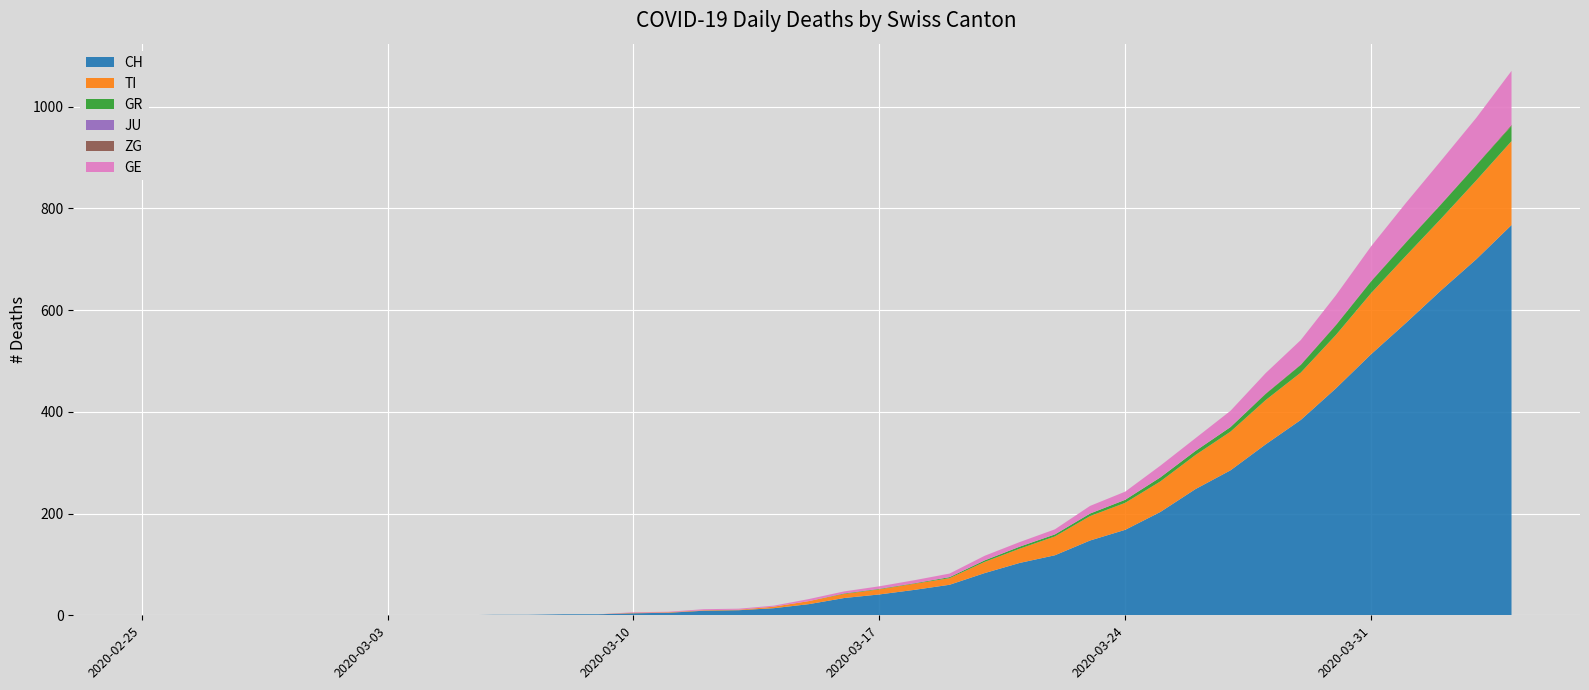

Reading left to right, transcribe all the data shown in this chart.

CH: 2020-02-25=0	2020-02-26=0	2020-02-27=0	2020-02-28=0	2020-02-29=0	2020-03-01=0	2020-03-02=0	2020-03-03=0	2020-03-04=0	2020-03-05=0	2020-03-06=1	2020-03-07=1	2020-03-08=2	2020-03-09=2	2020-03-10=4	2020-03-11=5	2020-03-12=9	2020-03-13=10	2020-03-14=14	2020-03-15=22	2020-03-16=34	2020-03-17=41	2020-03-18=50	2020-03-19=60	2020-03-20=83	2020-03-21=103	2020-03-22=118	2020-03-23=147	2020-03-24=168	2020-03-25=203	2020-03-26=248	2020-03-27=285	2020-03-28=336	2020-03-29=384	2020-03-30=446	2020-03-31=513	2020-04-01=575	2020-04-02=639	2020-04-03=700	2020-04-04=767
TI: 2020-02-25=0	2020-02-26=0	2020-02-27=0	2020-02-28=0	2020-02-29=0	2020-03-01=0	2020-03-02=0	2020-03-03=0	2020-03-04=0	2020-03-05=0	2020-03-06=0	2020-03-07=0	2020-03-08=0	2020-03-09=0	2020-03-10=1	2020-03-11=1	2020-03-12=1	2020-03-13=1	2020-03-14=3	2020-03-15=6	2020-03-16=8	2020-03-17=10	2020-03-18=12	2020-03-19=13	2020-03-20=22	2020-03-21=28	2020-03-22=37	2020-03-23=48	2020-03-24=53	2020-03-25=60	2020-03-26=67	2020-03-27=76	2020-03-28=87	2020-03-29=93	2020-03-30=105	2020-03-31=120	2020-04-01=132	2020-04-02=141	2020-04-03=155	2020-04-04=165
GR: 2020-02-25=0	2020-02-26=0	2020-02-27=0	2020-02-28=0	2020-02-29=0	2020-03-01=0	2020-03-02=0	2020-03-03=0	2020-03-04=0	2020-03-05=0	2020-03-06=0	2020-03-07=0	2020-03-08=0	2020-03-09=0	2020-03-10=0	2020-03-11=0	2020-03-12=0	2020-03-13=0	2020-03-14=0	2020-03-15=0	2020-03-16=1	2020-03-17=1	2020-03-18=1	2020-03-19=2	2020-03-20=3	2020-03-21=4	2020-03-22=4	2020-03-23=5	2020-03-24=6	2020-03-25=8	2020-03-26=8	2020-03-27=9	2020-03-28=12	2020-03-29=15	2020-03-30=19	2020-03-31=23	2020-04-01=26	2020-04-02=28	2020-04-03=30	2020-04-04=30
JU: 2020-02-25=0	2020-02-26=0	2020-02-27=0	2020-02-28=0	2020-02-29=0	2020-03-01=0	2020-03-02=0	2020-03-03=0	2020-03-04=0	2020-03-05=0	2020-03-06=0	2020-03-07=0	2020-03-08=0	2020-03-09=0	2020-03-10=0	2020-03-11=0	2020-03-12=0	2020-03-13=0	2020-03-14=0	2020-03-15=0	2020-03-16=0	2020-03-17=0	2020-03-18=0	2020-03-19=0	2020-03-20=0	2020-03-21=0	2020-03-22=0	2020-03-23=0	2020-03-24=0	2020-03-25=0	2020-03-26=0	2020-03-27=0	2020-03-28=0	2020-03-29=0	2020-03-30=0	2020-03-31=0	2020-04-01=0	2020-04-02=0	2020-04-03=0	2020-04-04=0
ZG: 2020-02-25=0	2020-02-26=0	2020-02-27=0	2020-02-28=0	2020-02-29=0	2020-03-01=0	2020-03-02=0	2020-03-03=0	2020-03-04=0	2020-03-05=0	2020-03-06=0	2020-03-07=0	2020-03-08=0	2020-03-09=0	2020-03-10=0	2020-03-11=0	2020-03-12=0	2020-03-13=0	2020-03-14=0	2020-03-15=0	2020-03-16=0	2020-03-17=0	2020-03-18=0	2020-03-19=0	2020-03-20=0	2020-03-21=0	2020-03-22=0	2020-03-23=0	2020-03-24=0	2020-03-25=0	2020-03-26=0	2020-03-27=0	2020-03-28=1	2020-03-29=1	2020-03-30=1	2020-03-31=1	2020-04-01=1	2020-04-02=1	2020-04-03=1	2020-04-04=2
GE: 2020-02-25=0	2020-02-26=0	2020-02-27=0	2020-02-28=0	2020-02-29=0	2020-03-01=0	2020-03-02=0	2020-03-03=0	2020-03-04=0	2020-03-05=0	2020-03-06=0	2020-03-07=0	2020-03-08=0	2020-03-09=0	2020-03-10=1	2020-03-11=1	2020-03-12=2	2020-03-13=2	2020-03-14=2	2020-03-15=4	2020-03-16=4	2020-03-17=5	2020-03-18=6	2020-03-19=7	2020-03-20=9	2020-03-21=9	2020-03-22=10	2020-03-23=15	2020-03-24=16	2020-03-25=23	2020-03-26=25	2020-03-27=32	2020-03-28=40	2020-03-29=48	2020-03-30=58	2020-03-31=68	2020-04-01=77	2020-04-02=85	2020-04-03=92	2020-04-04=106